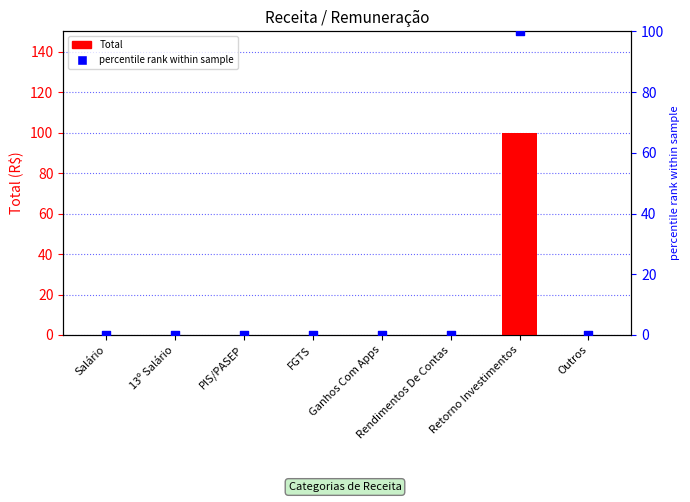

Is the value of percentile rank within sample at Ganhos Com Apps greater than the value of Total at Retorno Investimentos?

No